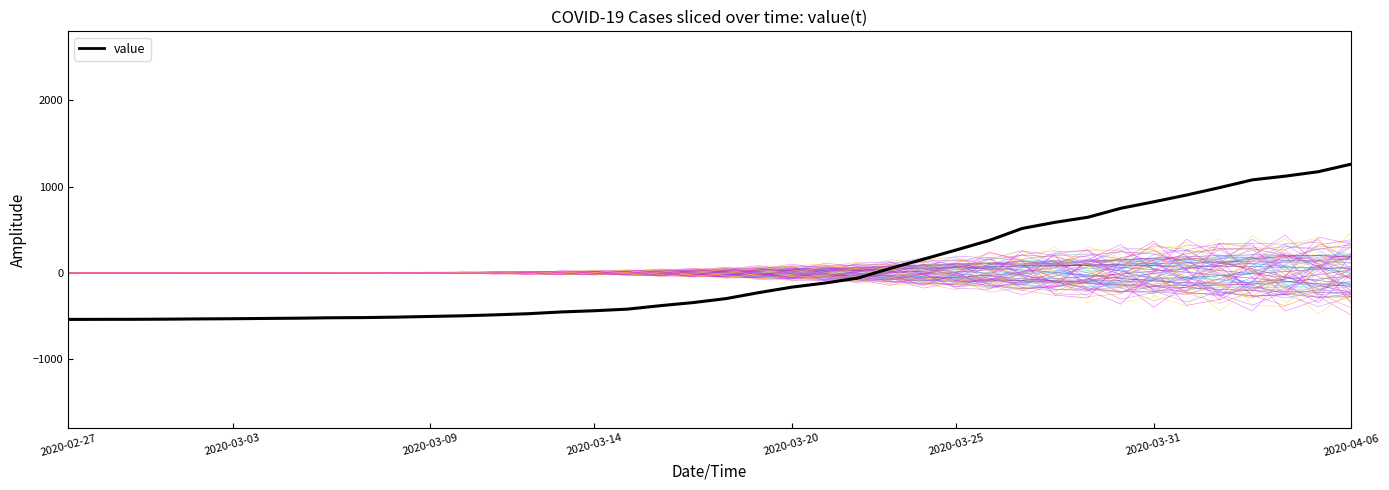

What is the maximum value for value?

1260.0